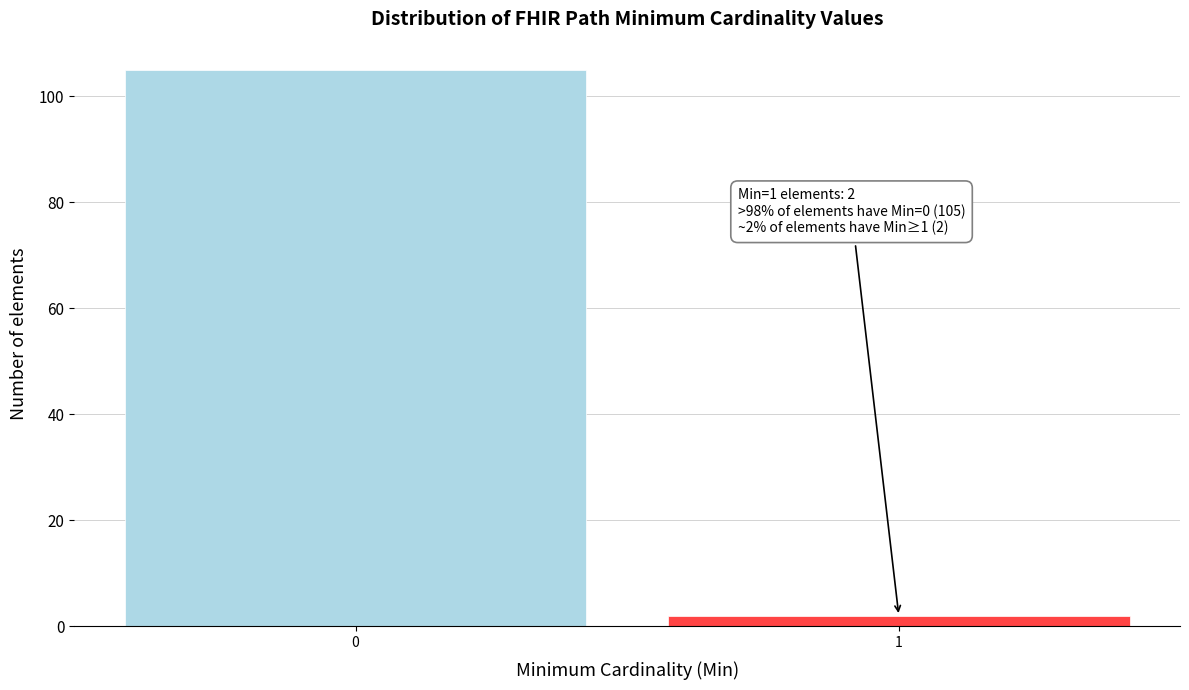

Reading left to right, what are all the values shown in this chart?

0=105	1=2